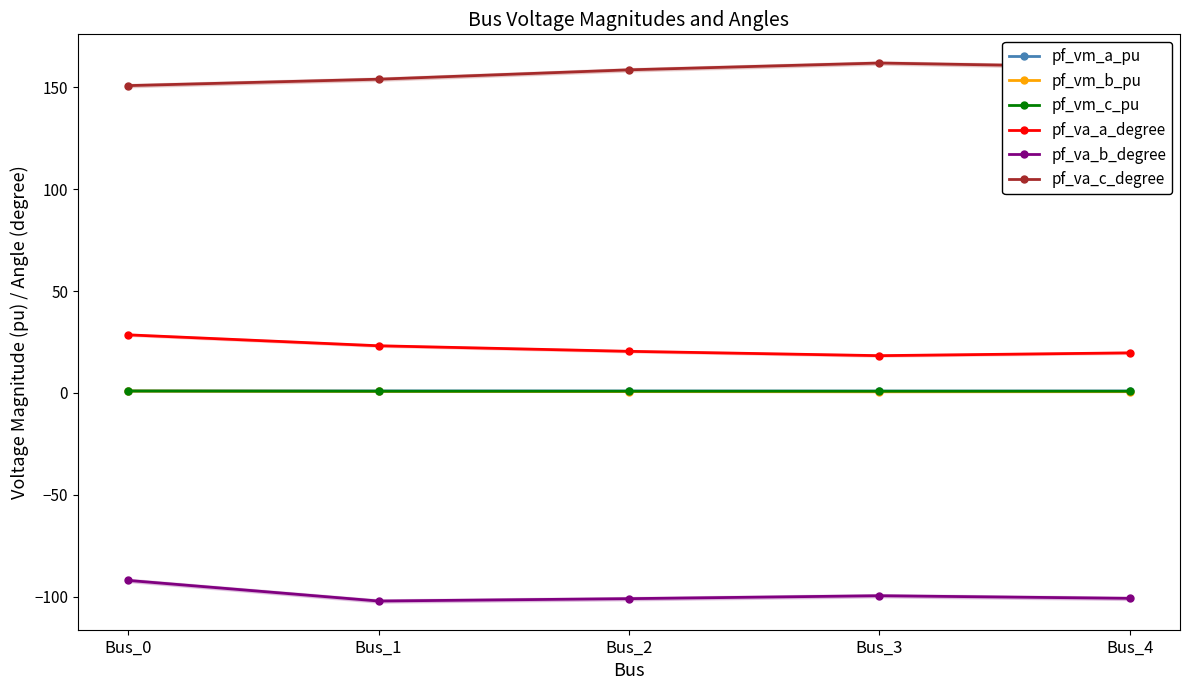

Which series has the widest spread of values?

pf_va_c_degree